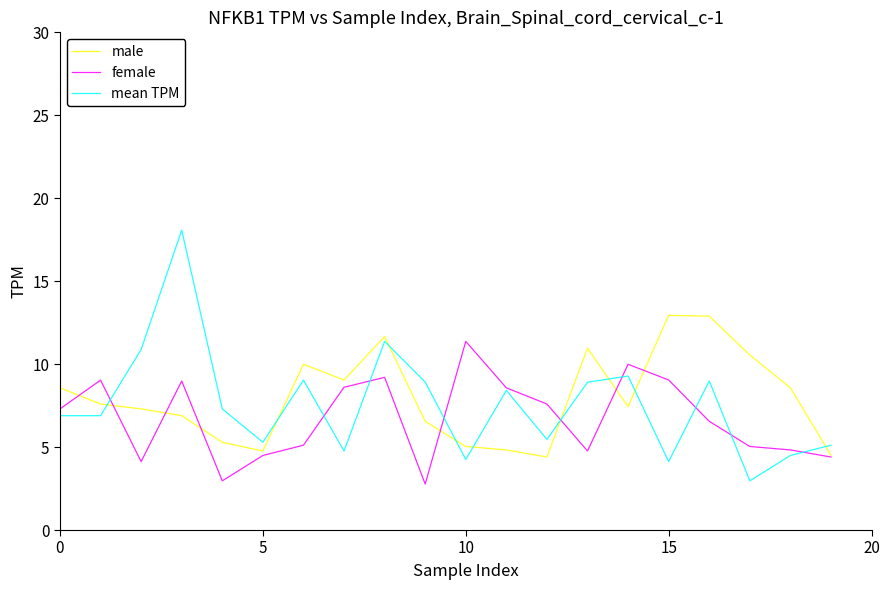

Which series has the largest range (max minus min)?

mean TPM